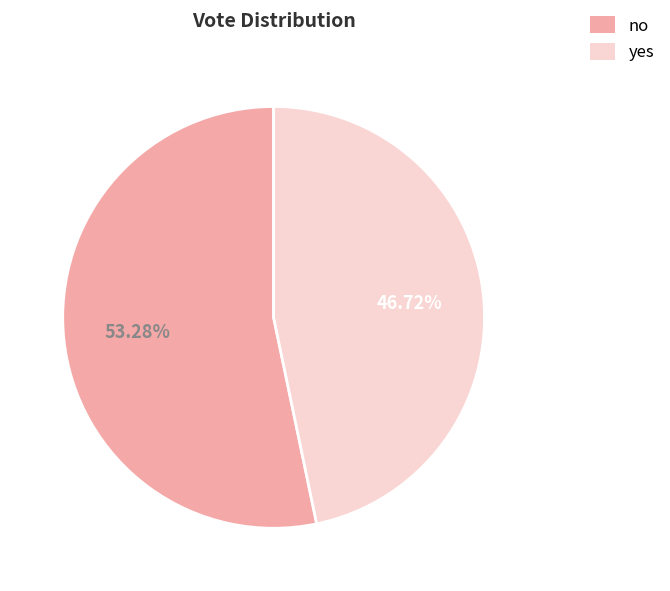

How much of the chart is everything except yes?

53.3%